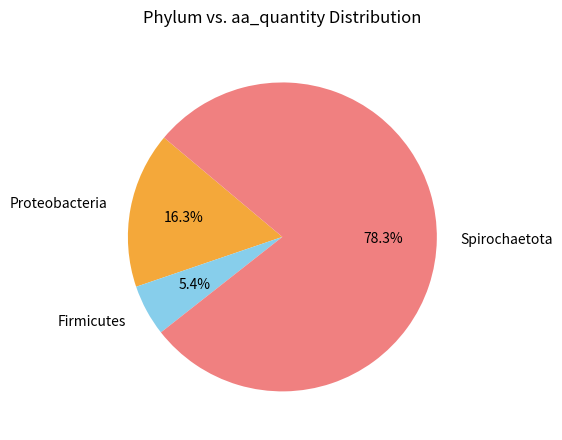

Which slice represents more than half of the pie?

Spirochaetota